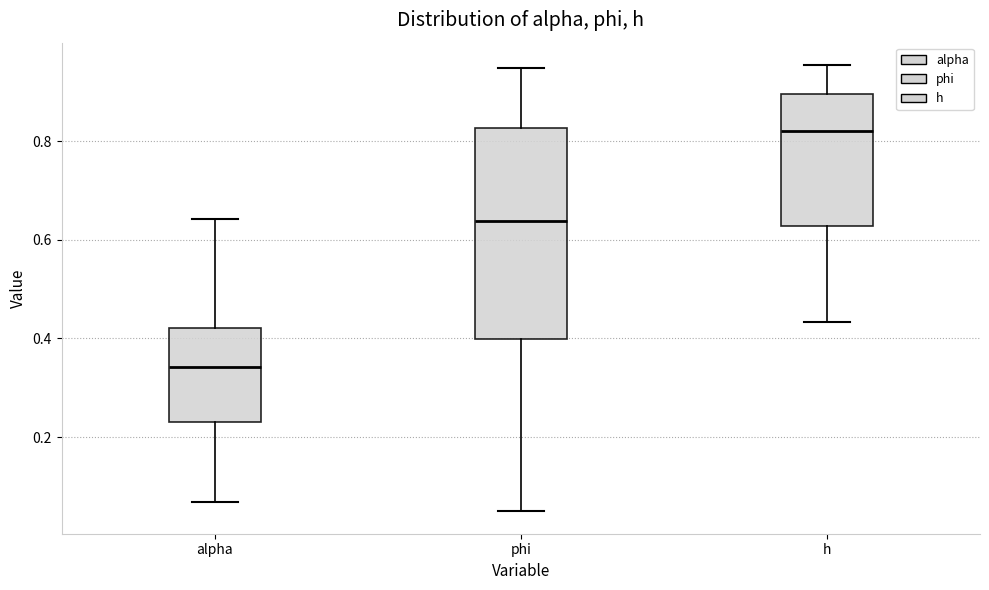

Reading left to right, read every box against the y-axis: the position of its median line, the range the box covers, and the ends of its whiskers. The values are not printed on the chart, so give them approximately, as read against the axis.

alpha: median 0.34, box 0.24 to 0.42, whiskers 0.06 to 0.64
phi: median 0.64, box 0.40 to 0.82, whiskers 0.04 to 0.94
h: median 0.82, box 0.62 to 0.90, whiskers 0.44 to 0.96